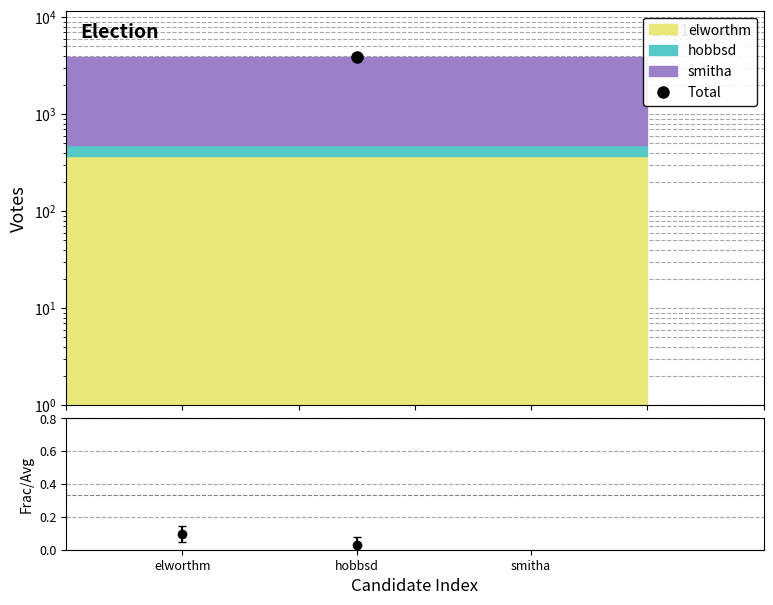

Which label corresponds to the largest value in the chart?

smitha